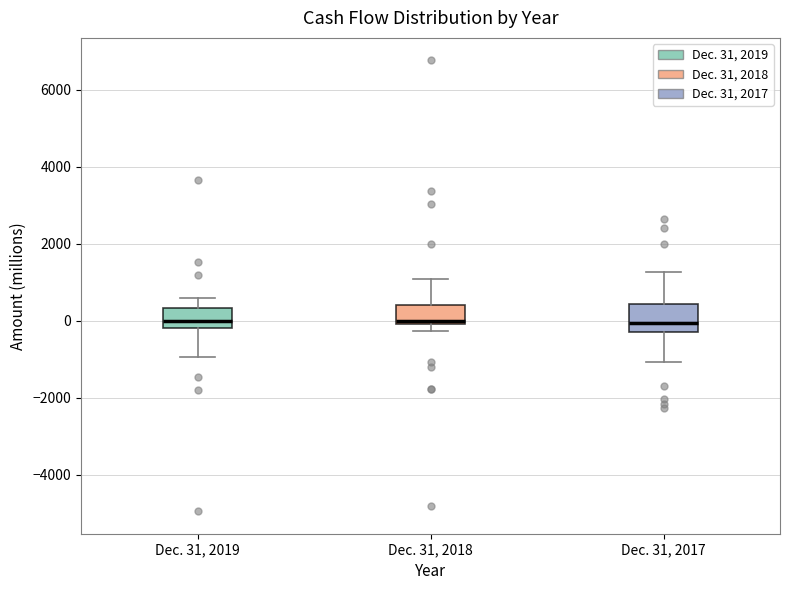

Reading left to right, transcribe this box plot: for each box, give where its median line is, the range the box spans, and where its two whiskers end, as read against the y-axis. The values are not printed on the chart, so give them approximately, as read against the axis.

Dec. 31, 2019: median 0, box -200 to 400, whiskers -1000 to 600
Dec. 31, 2018: median 0 (just above the box's lower edge), box 0 to 400, whiskers -200 to 1000
Dec. 31, 2017: median 0, box -200 to 400, whiskers -1000 to 1200